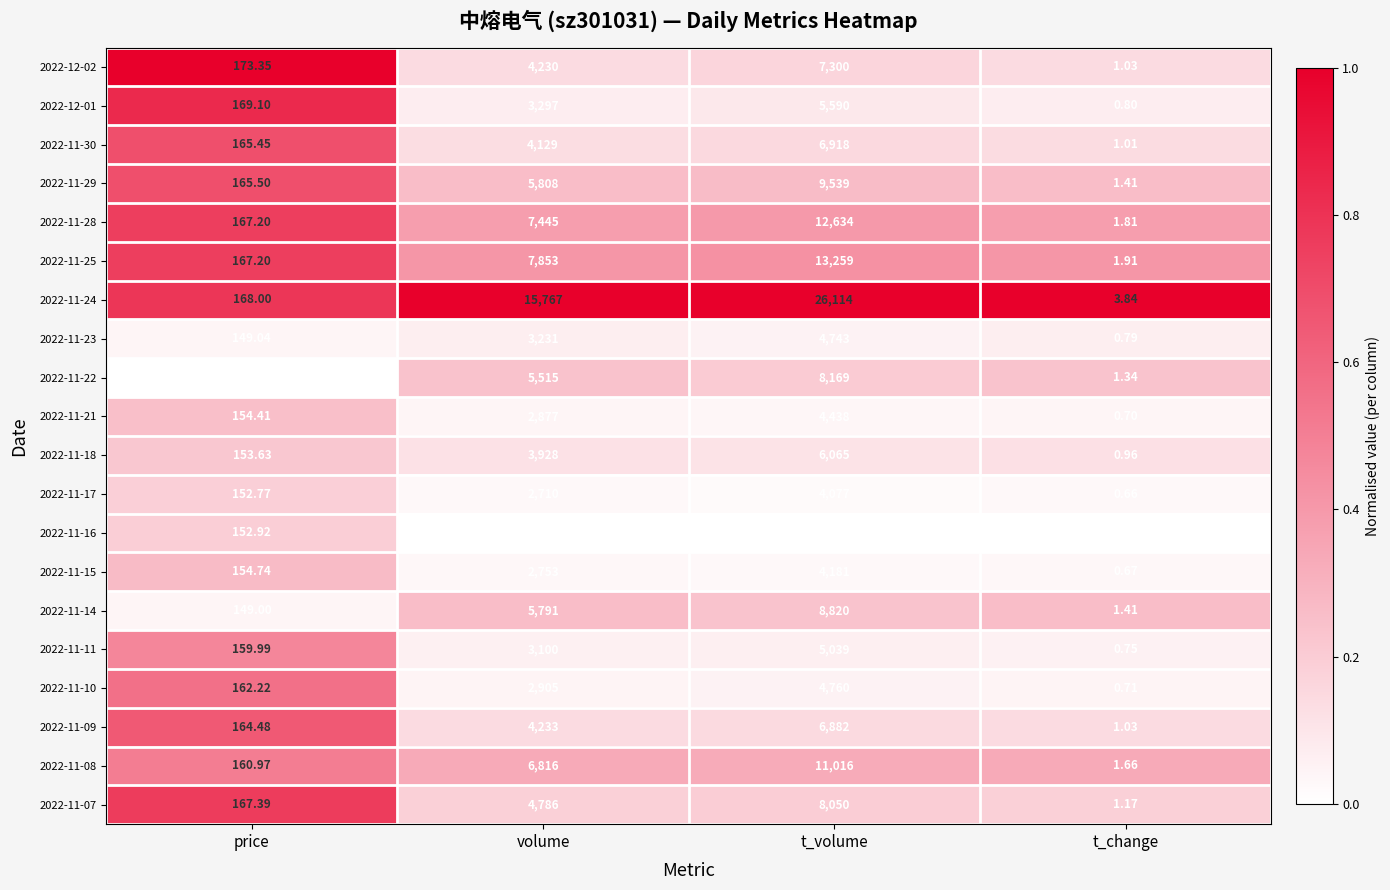

Which category has the lowest value across all series?

t_change